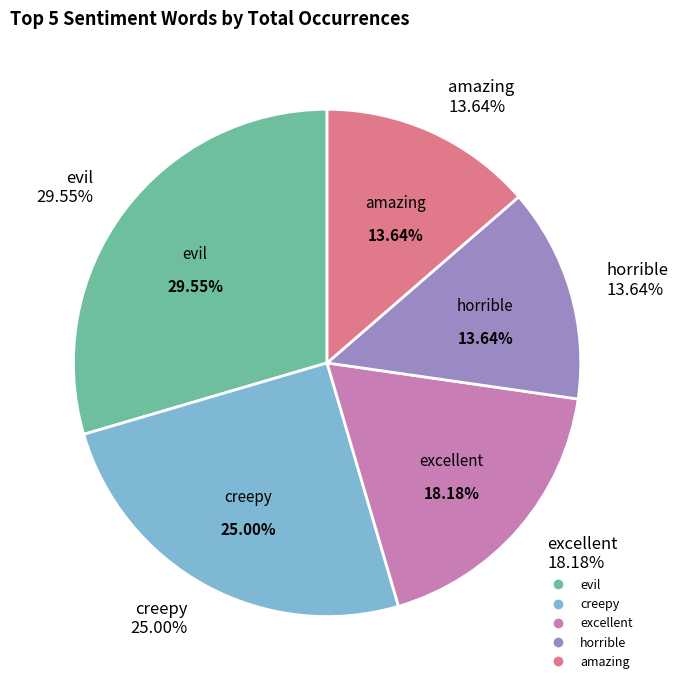

Which category has the biggest portion of the pie?

evil